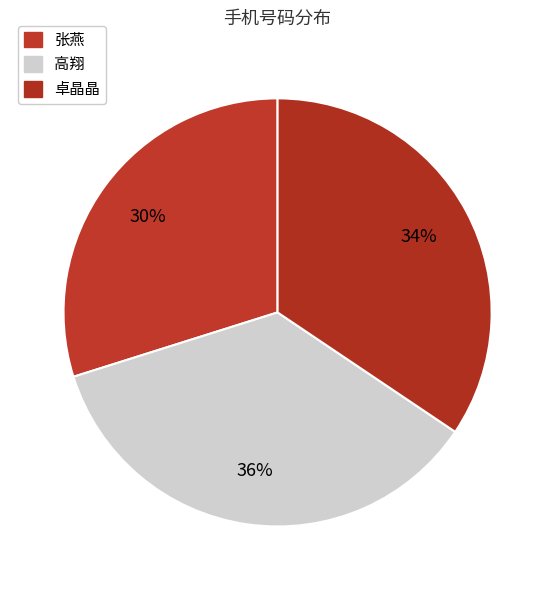

True or false: 卓晶晶 accounts for 34% of the total.

True